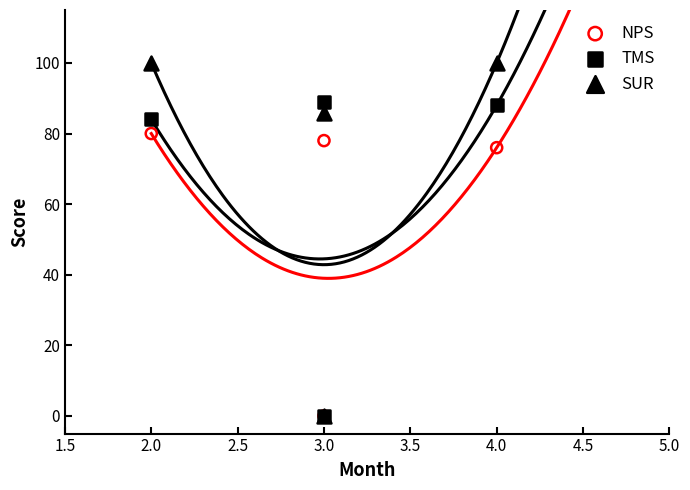

Which series contains the highest Y value?

SUR